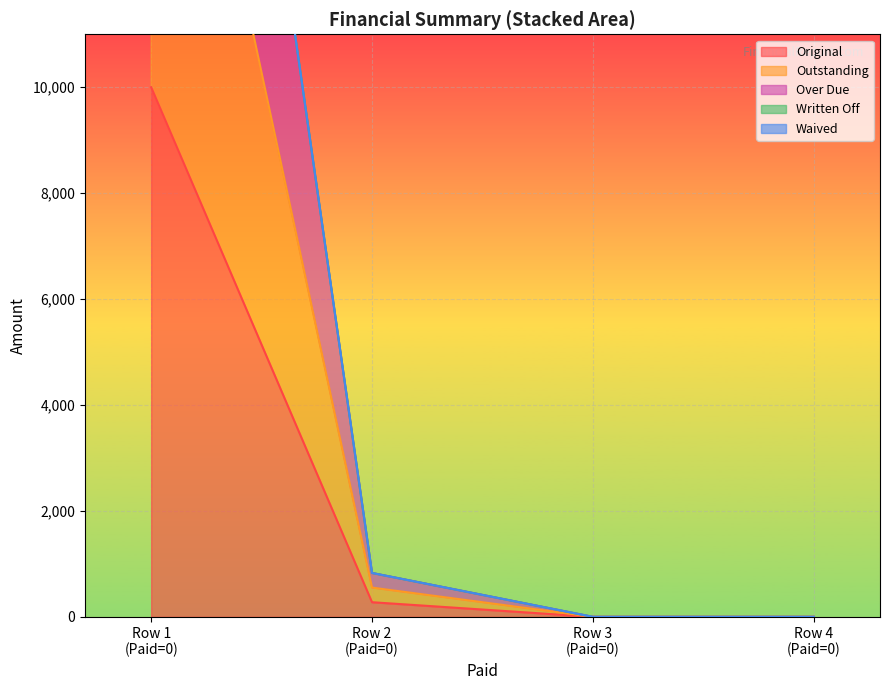

What is the difference between the second highest and second lowest values in the Original series?

276.1